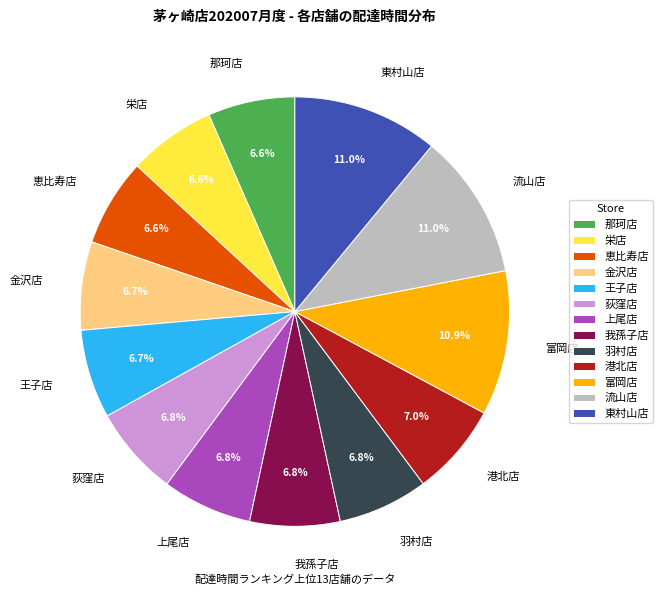

Which has a higher value, 栄店 or 東村山店?

東村山店